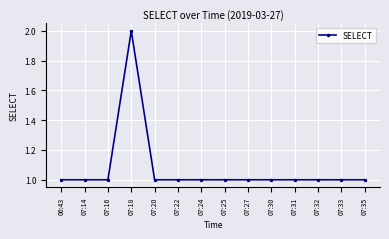

What is the maximum value shown in the chart?

2